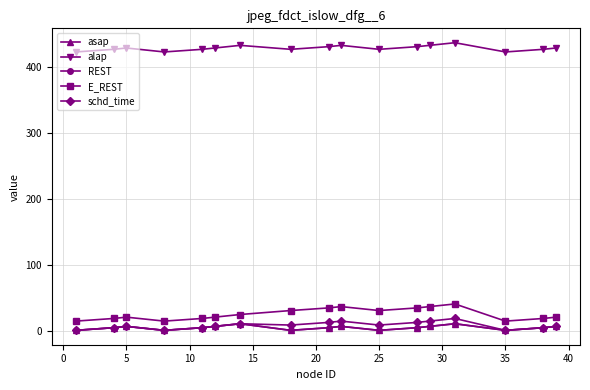

Is this an area chart (filled region under the line)?

No